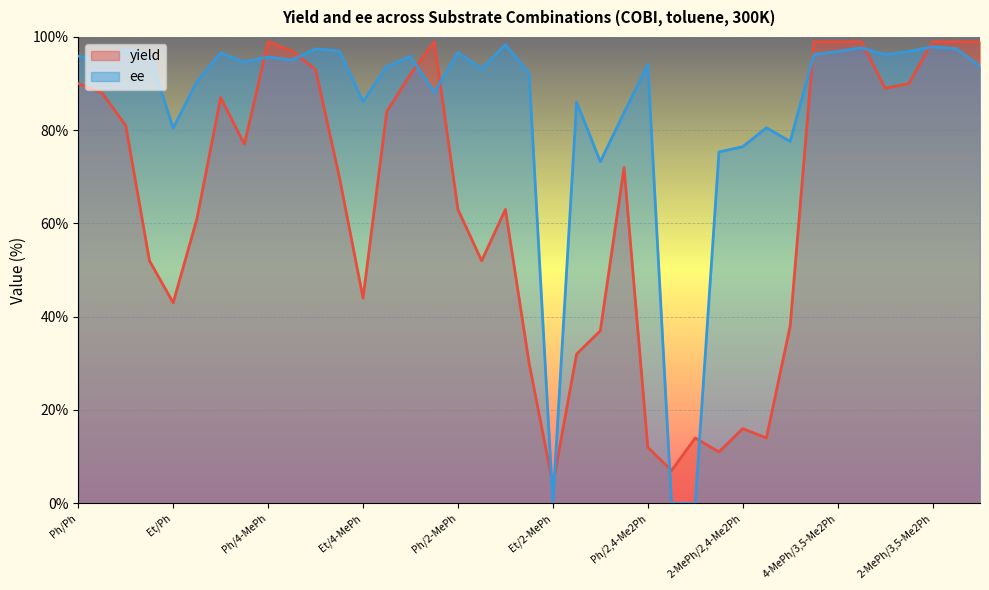

In ee, how many points are lower than both neighbors (excluding endpoints)?

11